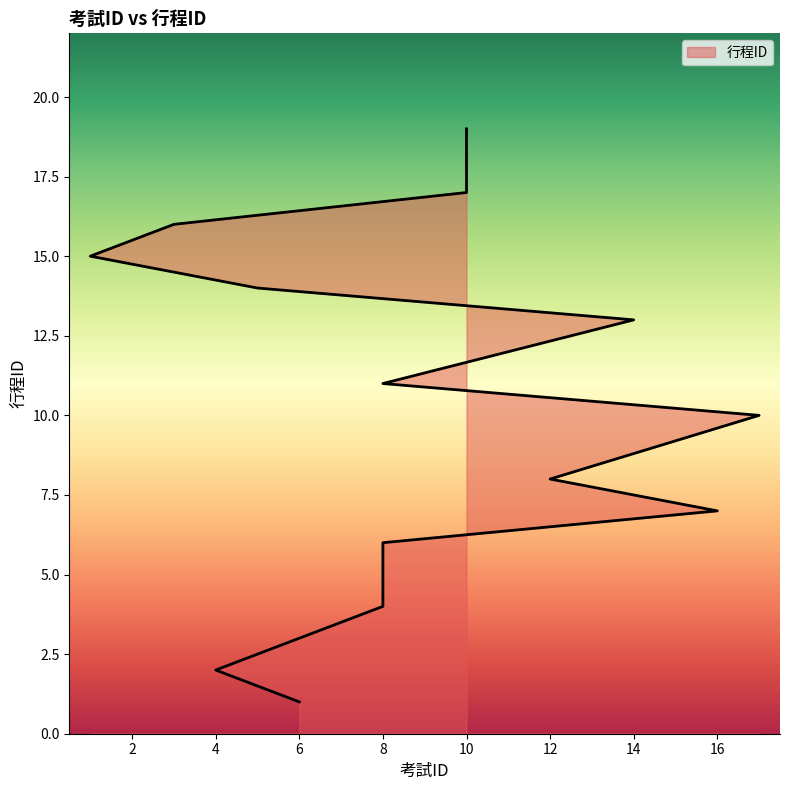

What is the smallest value displayed?

1